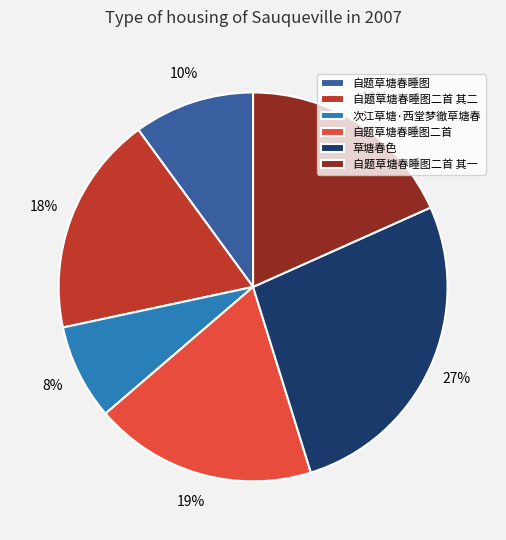

Count the number of slices in the pie.

6